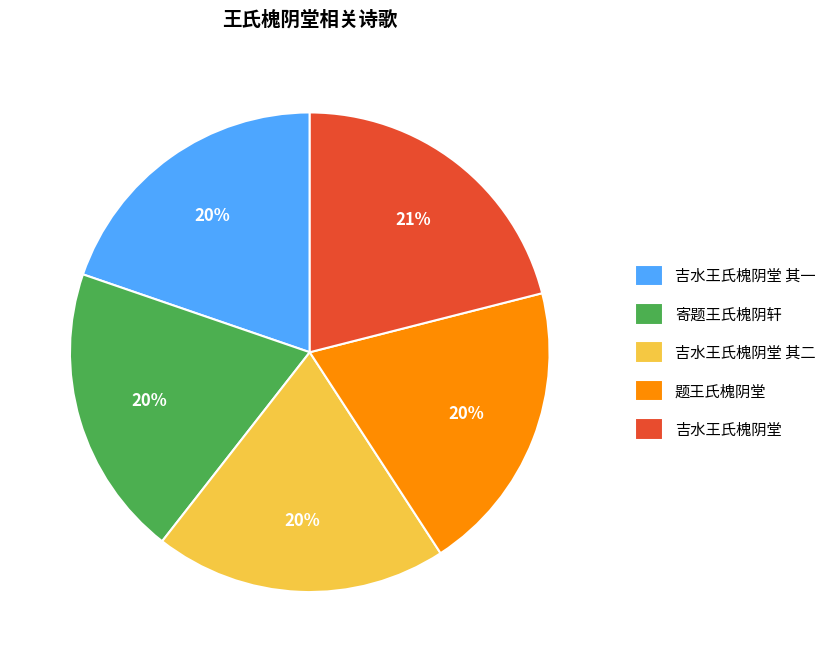

Does any single category account for the majority?

No